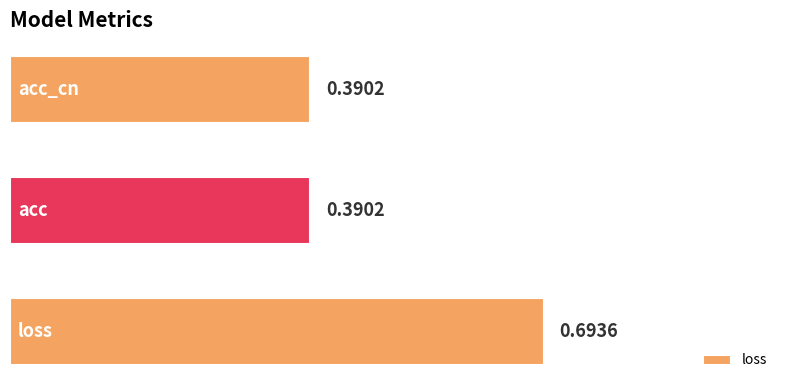

What is the sum of all values?

1.5